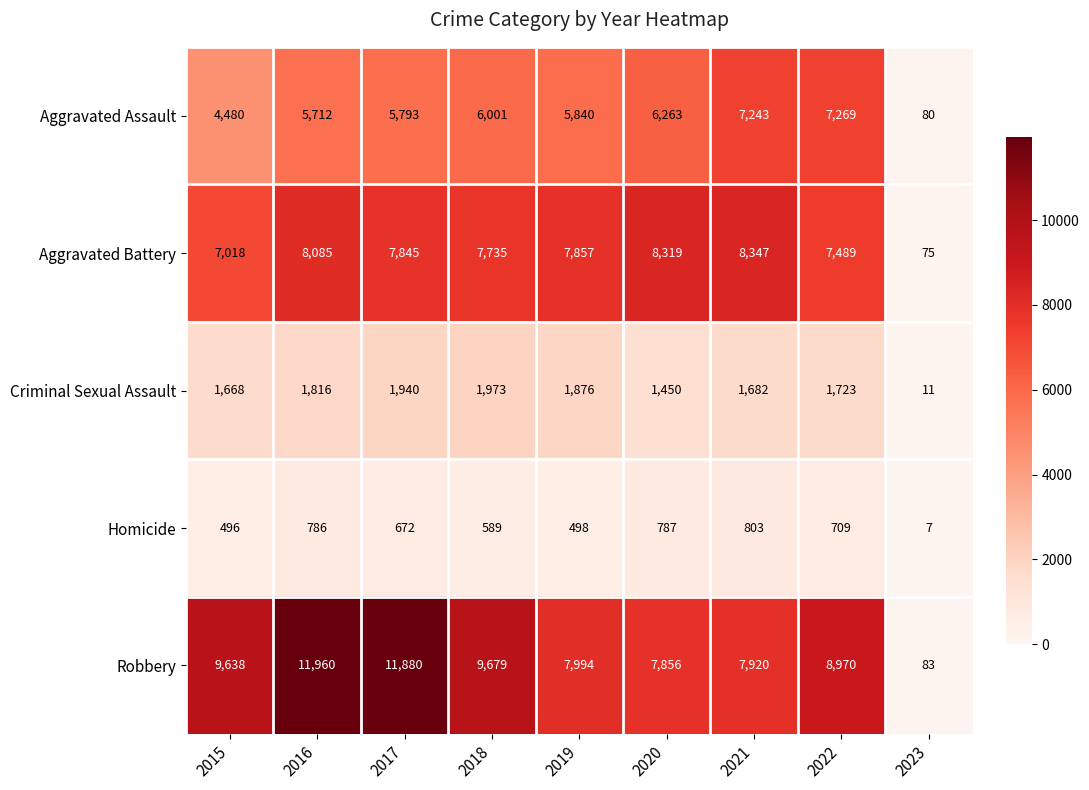

List the series in order of their peak value, lowest first.

Homicide, Criminal Sexual Assault, Aggravated Assault, Aggravated Battery, Robbery